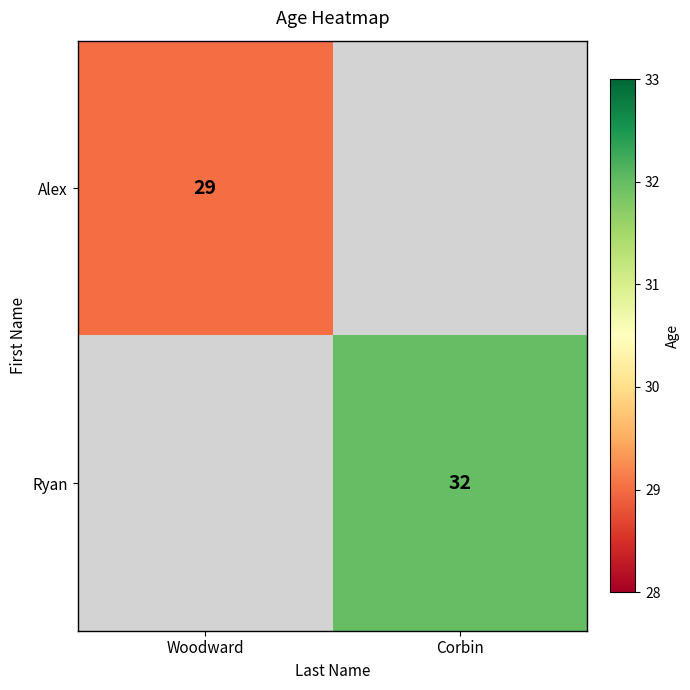

The Ryan series shows 22 at Corbin. True or false?

False